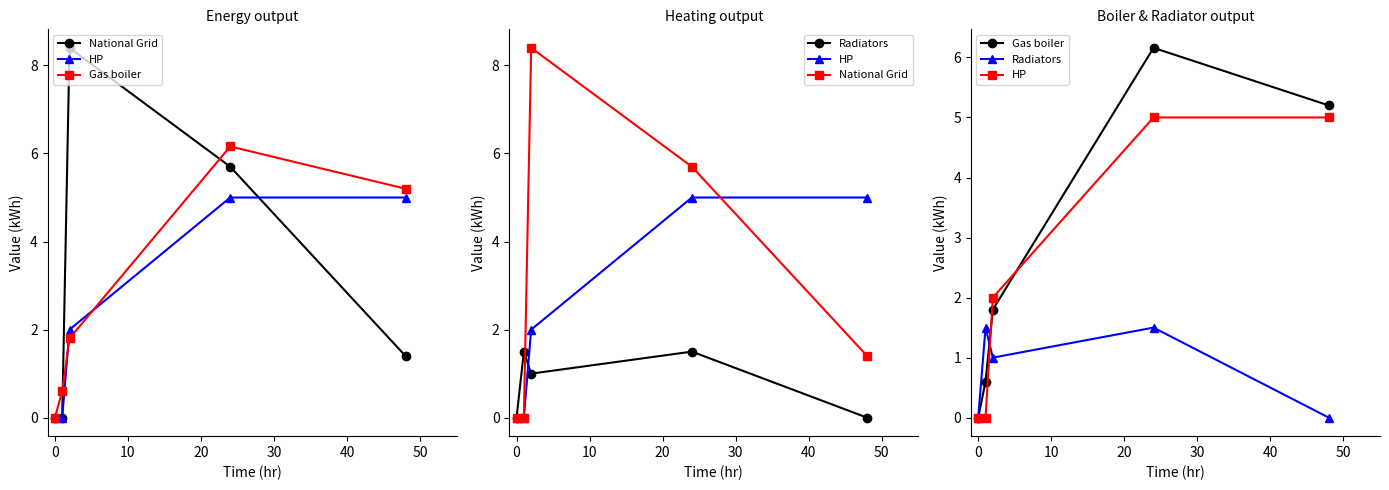

What is the maximum value shown in the chart?

8.4